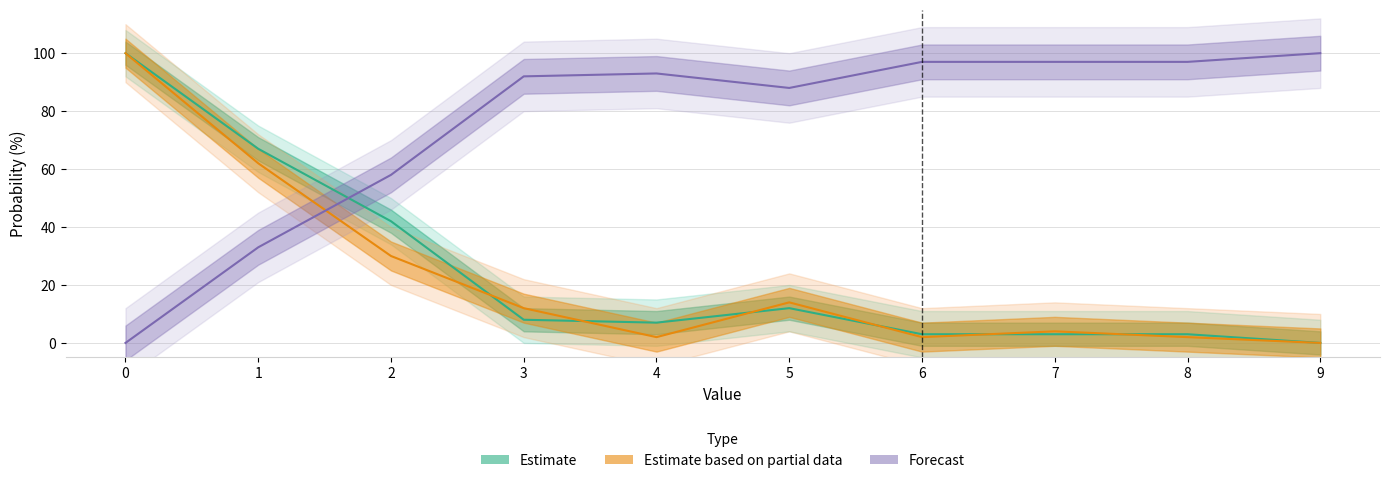

How many intersections are there between home 2023 full prob over and home 2023 regular prob over?

6